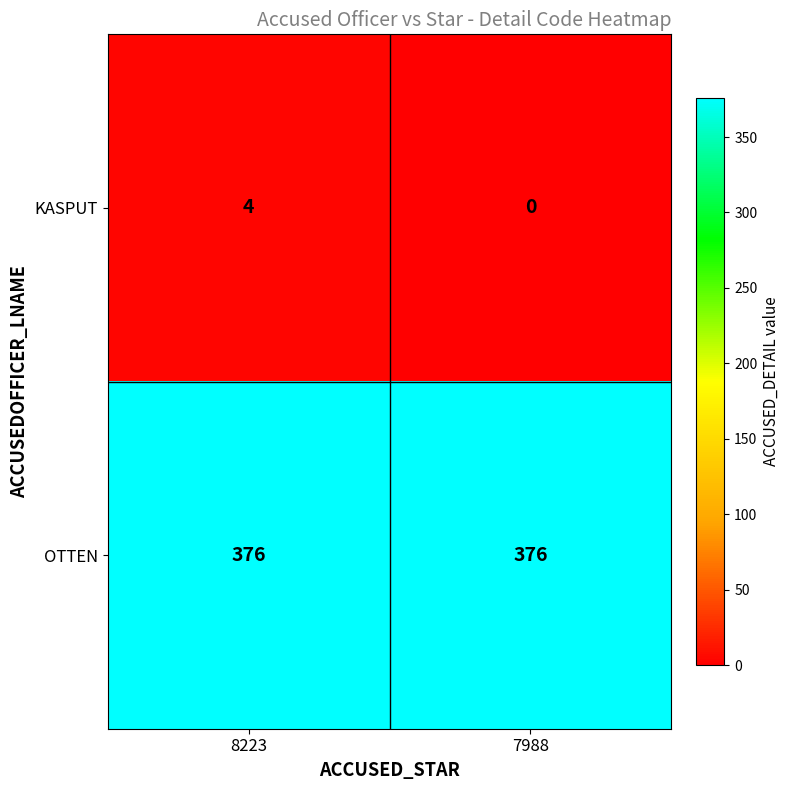

What is the spread (max minus min) of values at 7988?

376